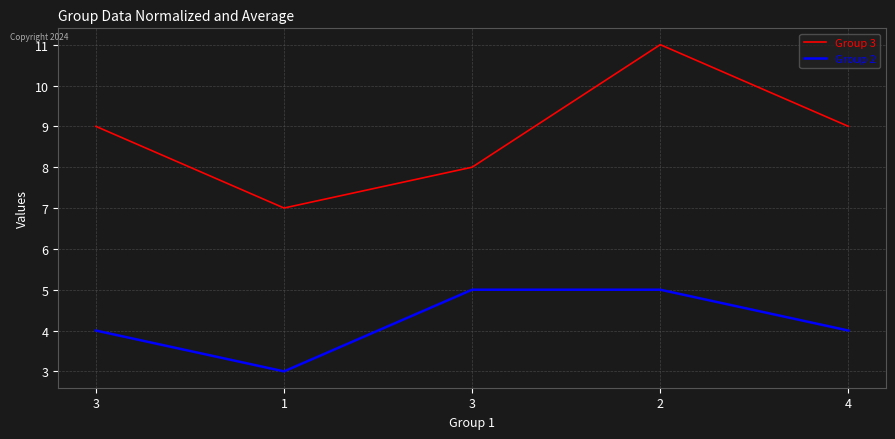

Does the chart display data point markers on the line(s)?

No